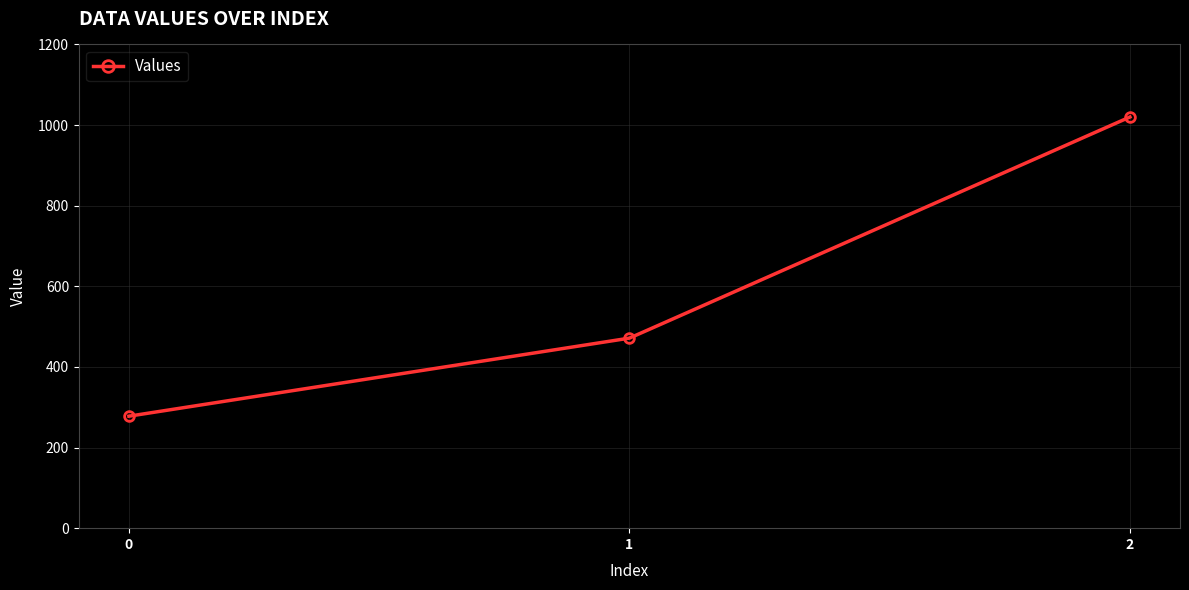

How many distinct data groups are displayed?

1